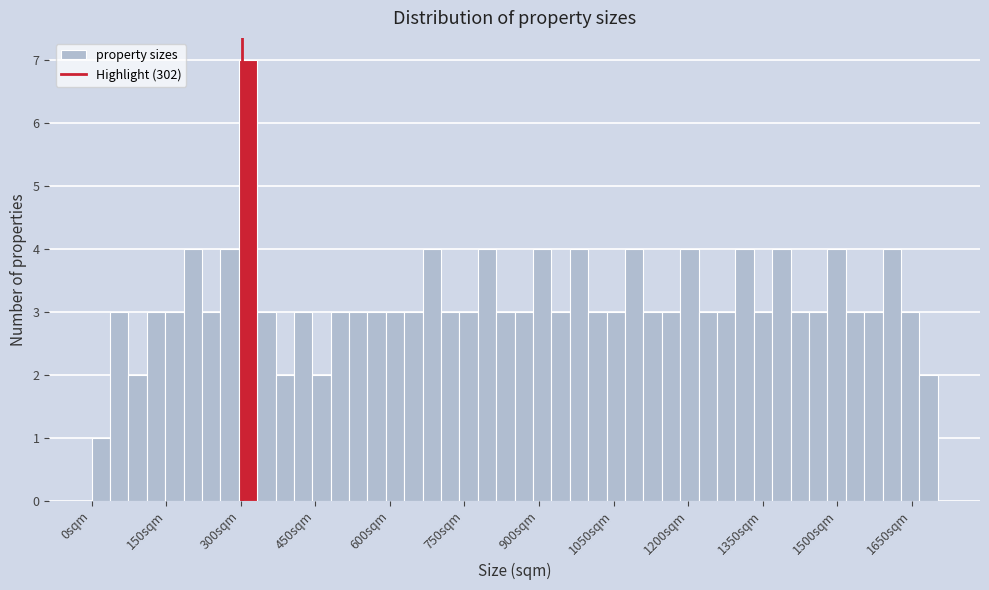

Read against the x-axis, roughly where is the centre of the tallest bar?

320